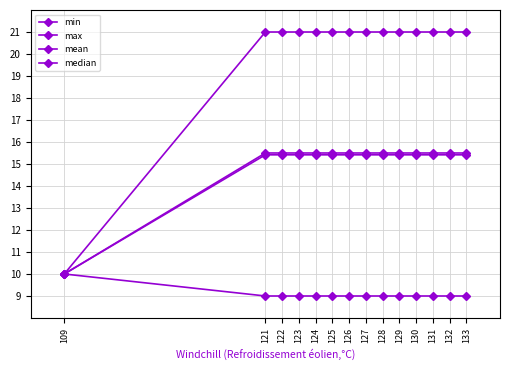

True or false: median and min cross at least once.

False